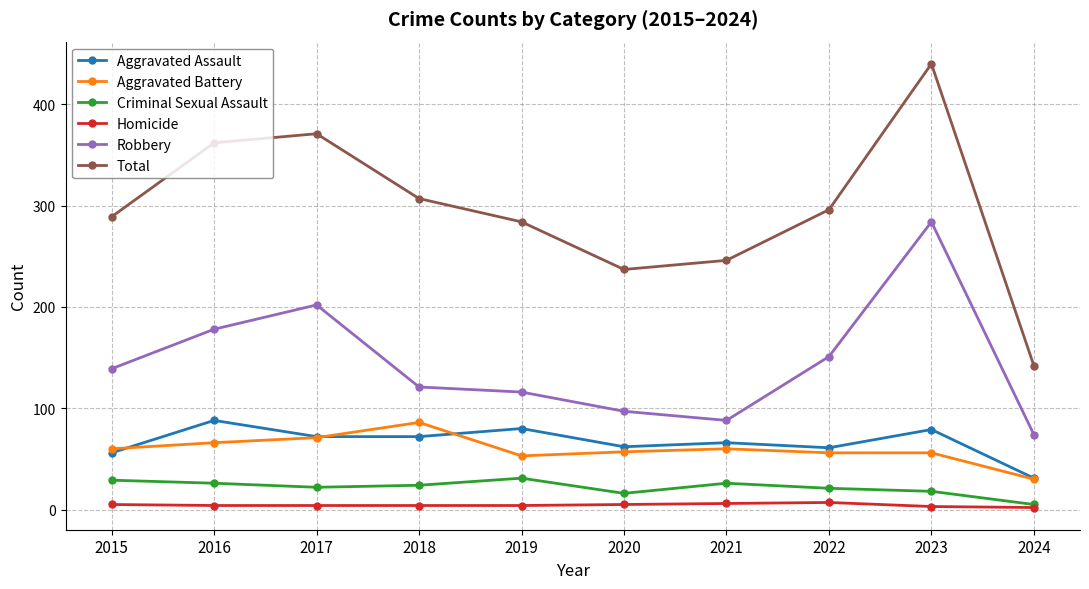

At which label does Aggravated Assault first exceed 72?

2016